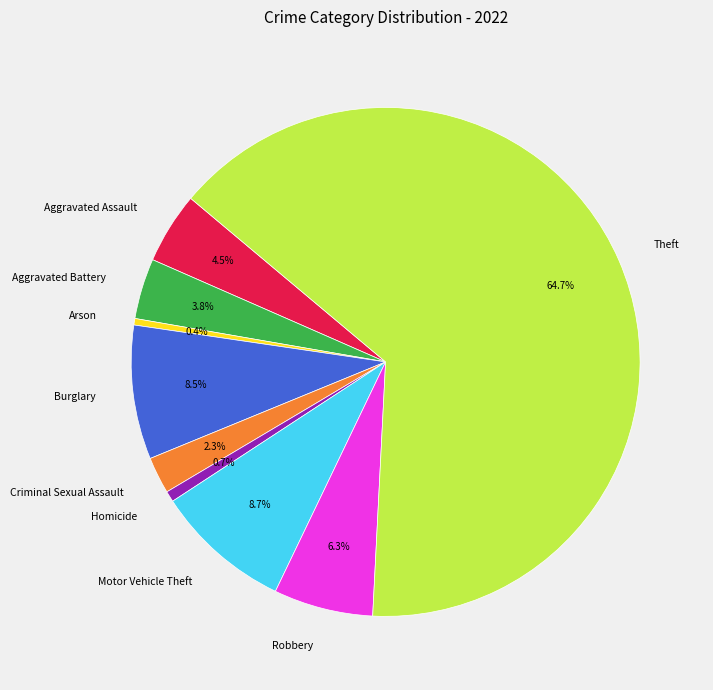

Count the number of slices in the pie.

9